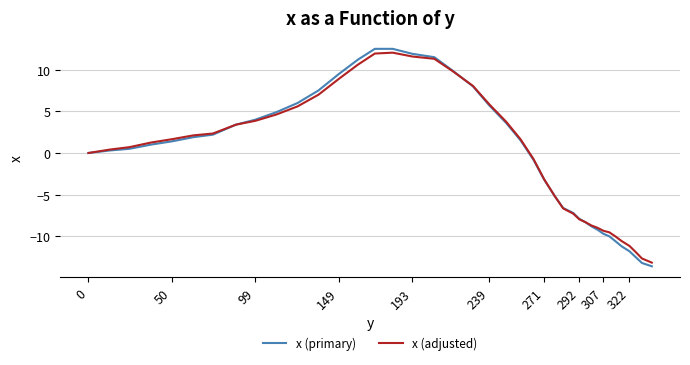

Which series ends up on top after the final intersection of x (adjusted) and x (primary)?

x (adjusted)